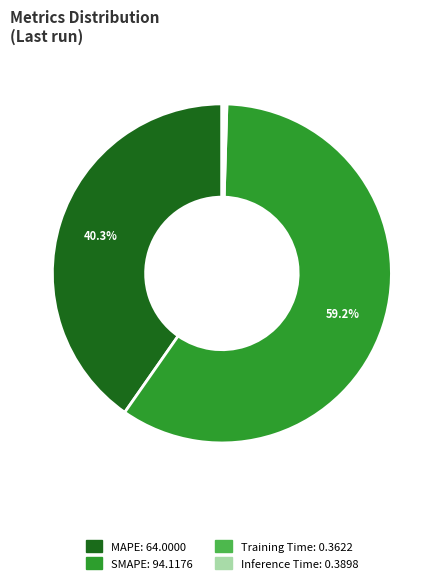

Does SMAPE: 94.1176 account for over 50% of the chart?

Yes